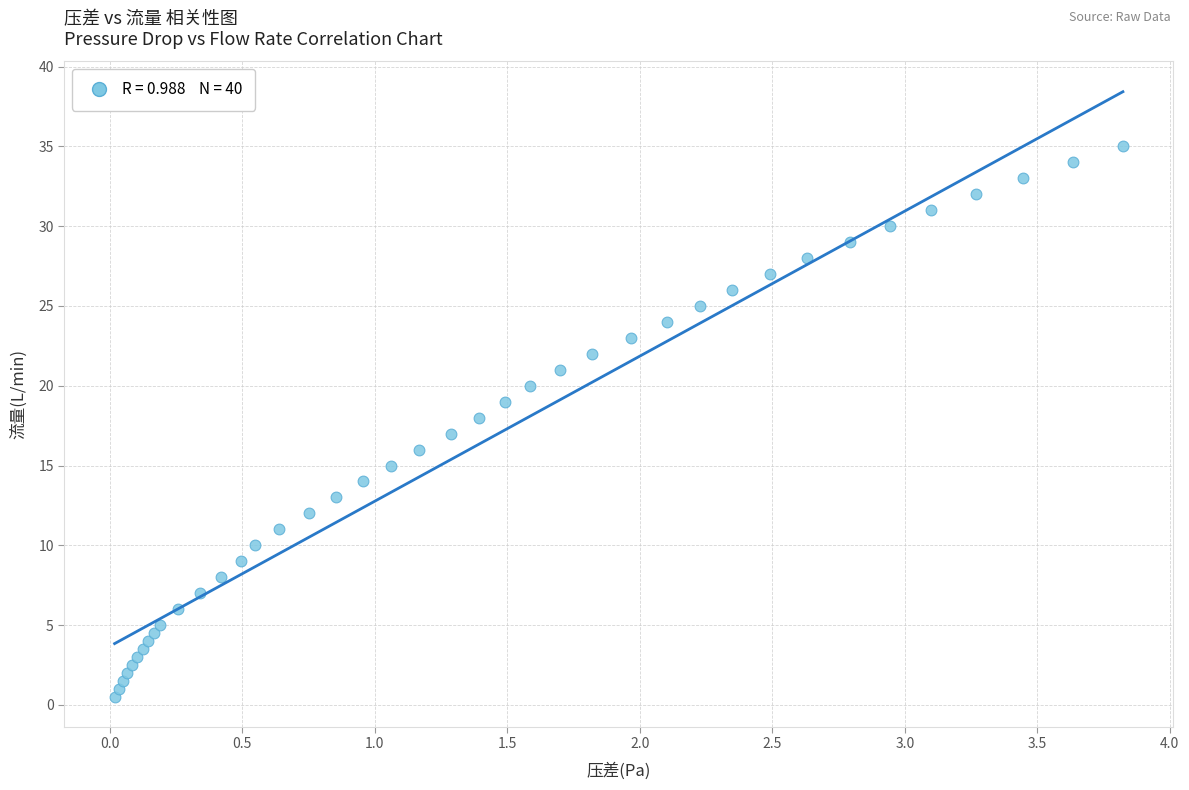

What is the range of Y values (max minus min)?

34.5